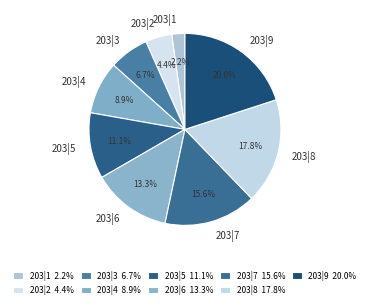

Combined, do 203|1 and 203|6 account for over 50%?

No